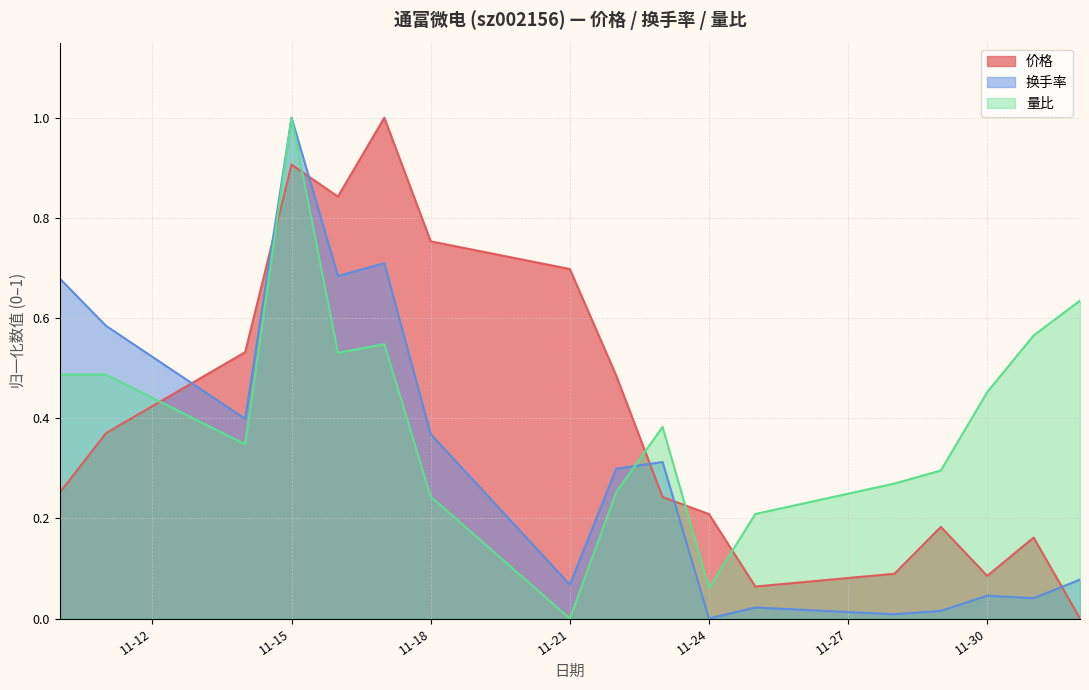

After their last crossing, which series has the higher values: 量比 or 换手率?

量比